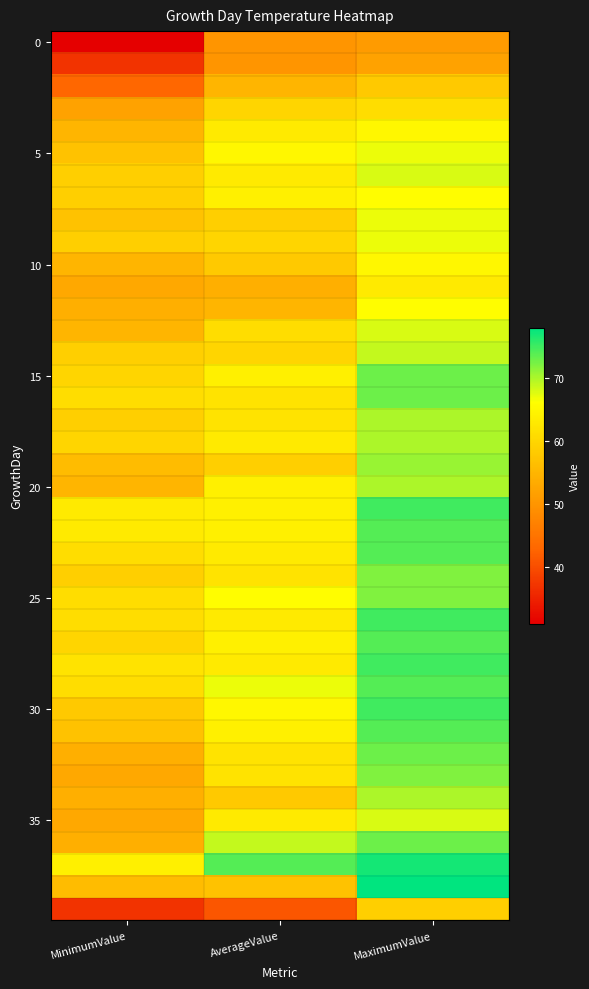

At how many categories does at least one series exceed 66?

2